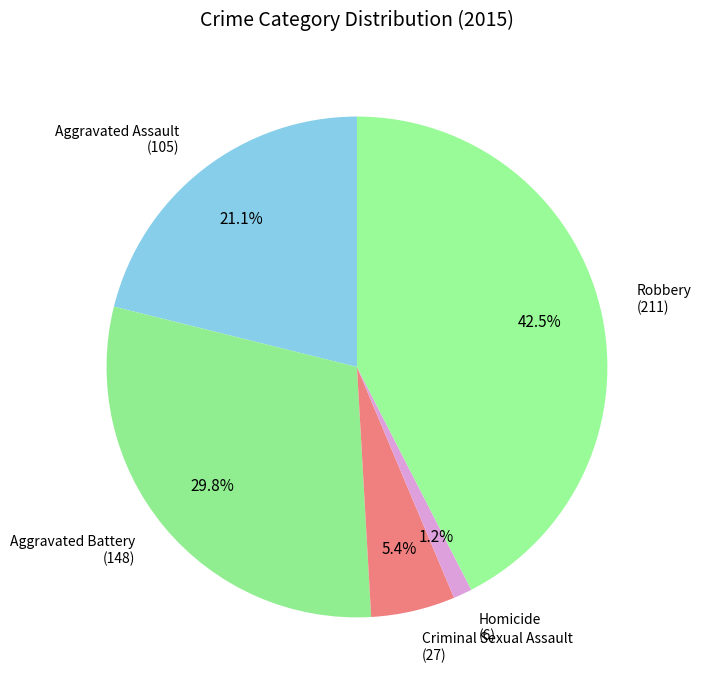

Is there a majority slice in this chart?

No